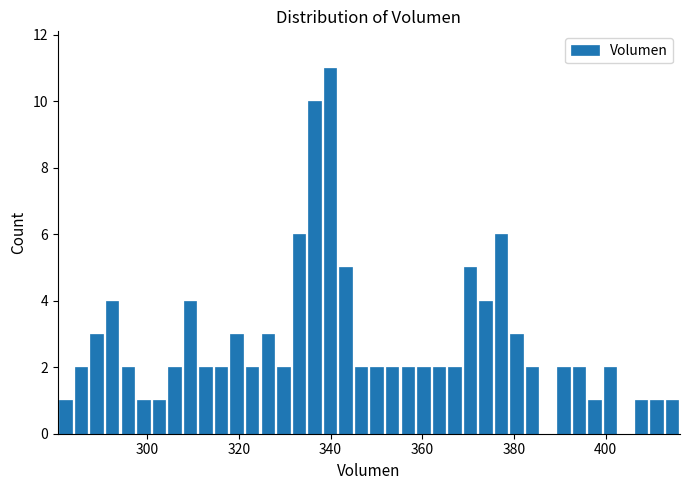

Read against the x-axis, roughly where is the centre of the tallest bar?

340